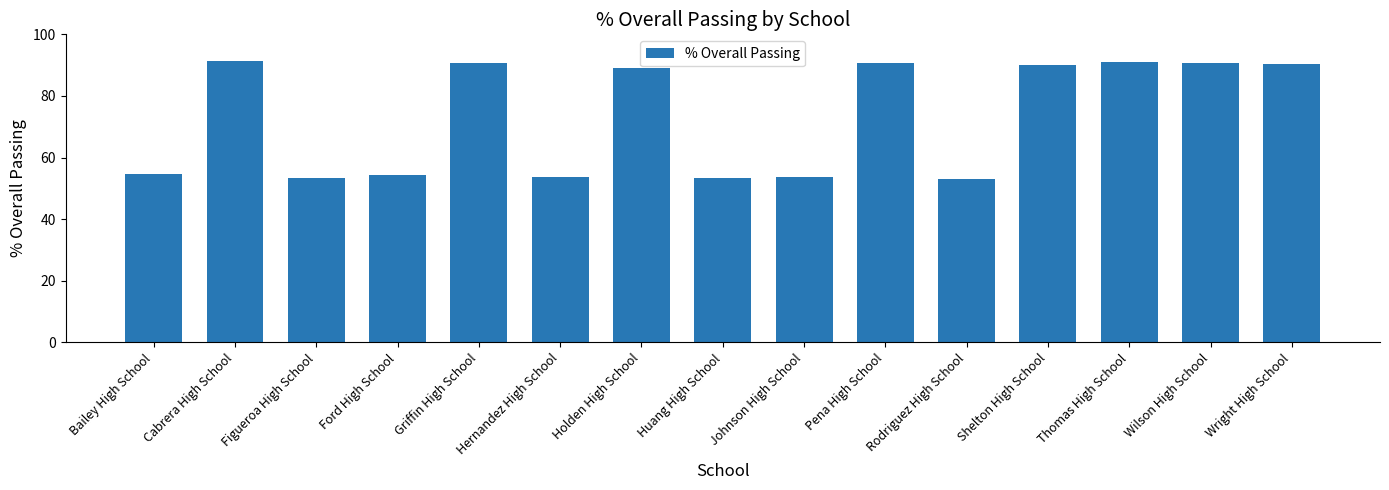

Which has a higher value, Holden High School or Thomas High School?

Thomas High School